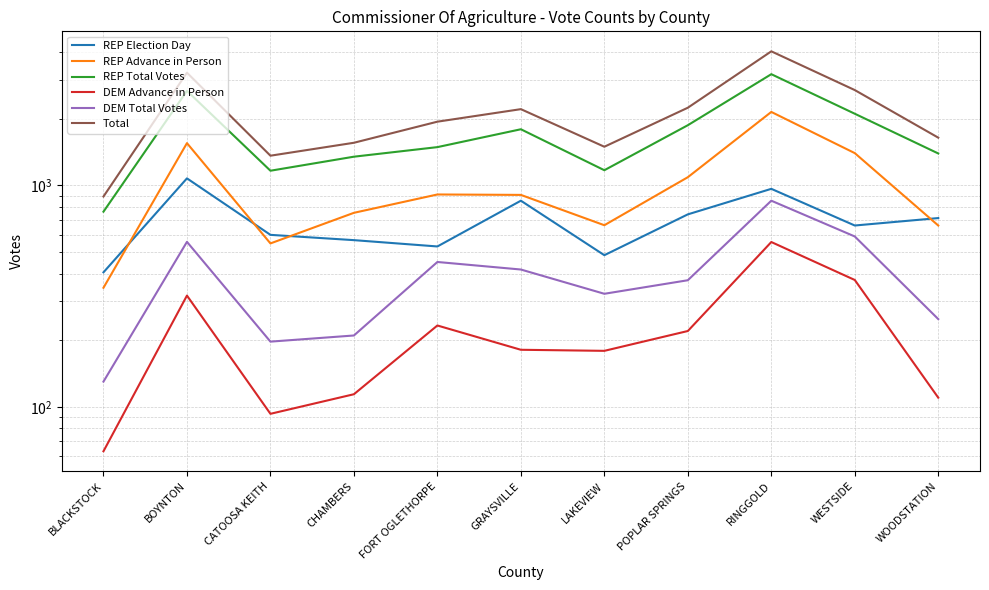

Where is REP Election Day nearest to the value 740?

POPLAR SPRINGS